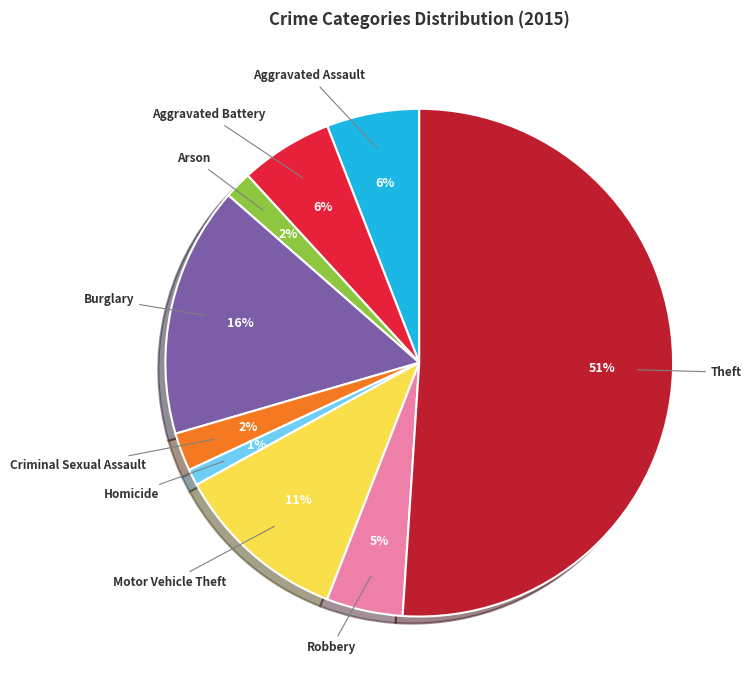

What is the majority slice?

Theft